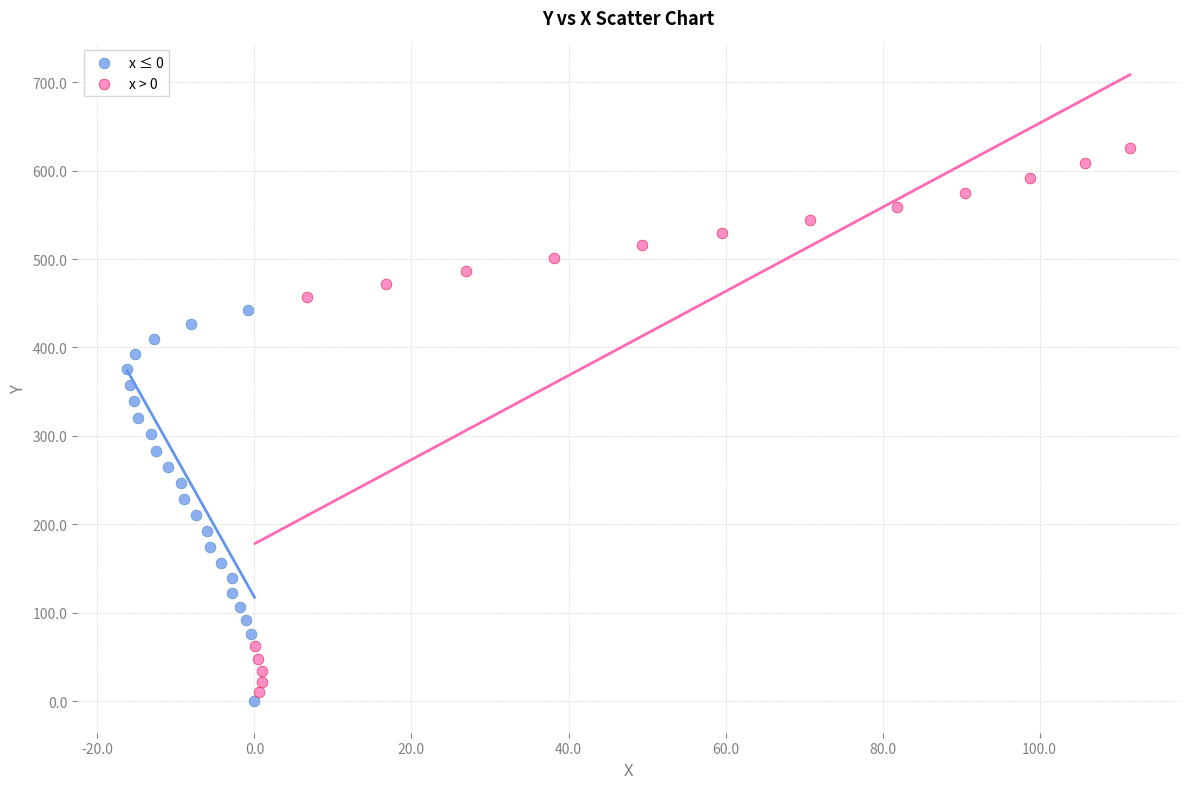

Which series has the widest spread of Y values?

x > 0